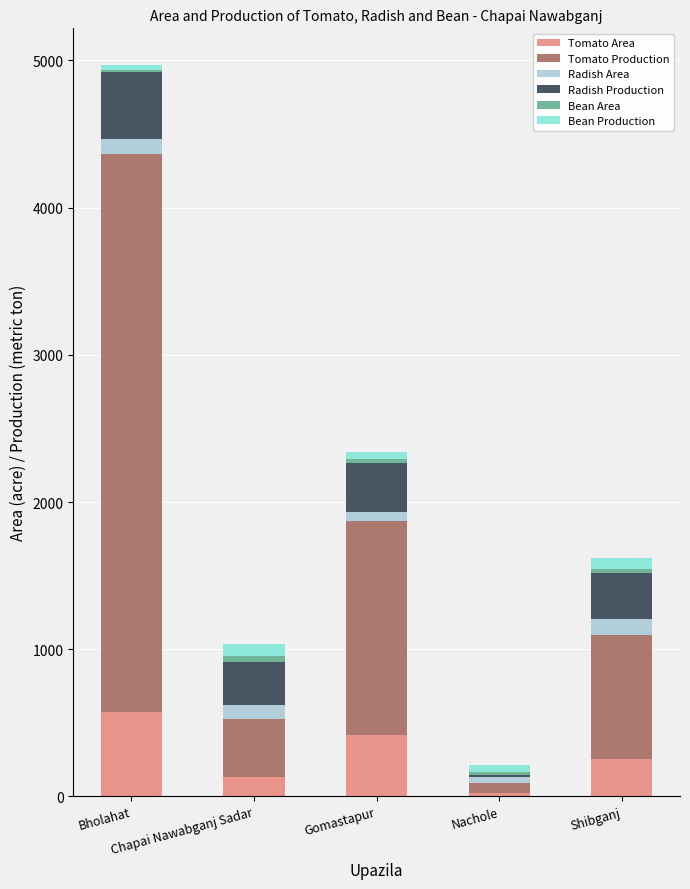

What is the highest value of the Tomato Area series?

574